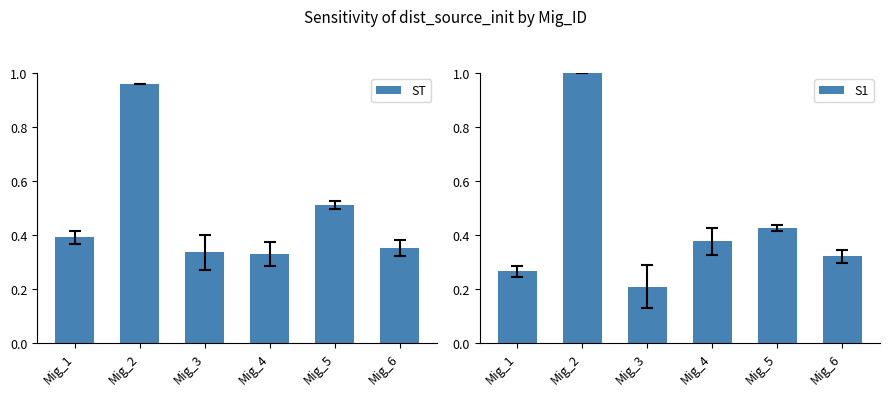

How many groups of bars are there?

6